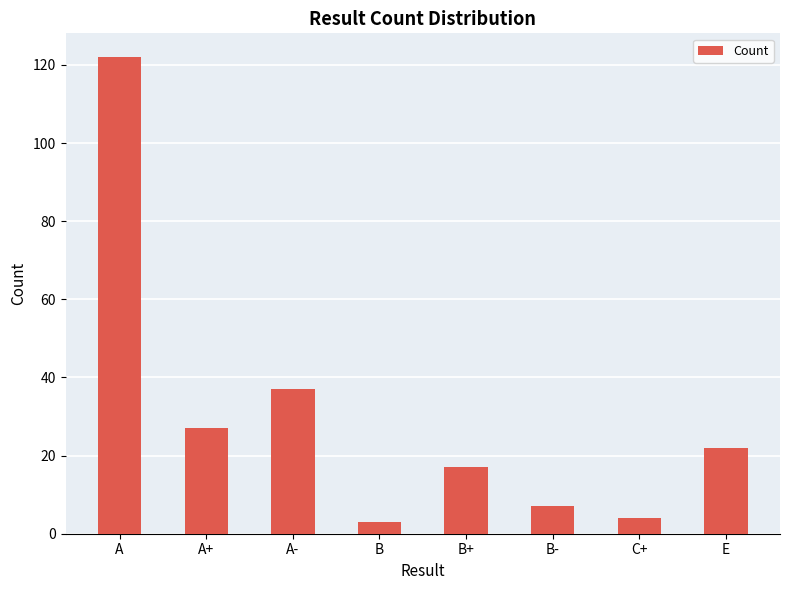

Read the value at A+.

27